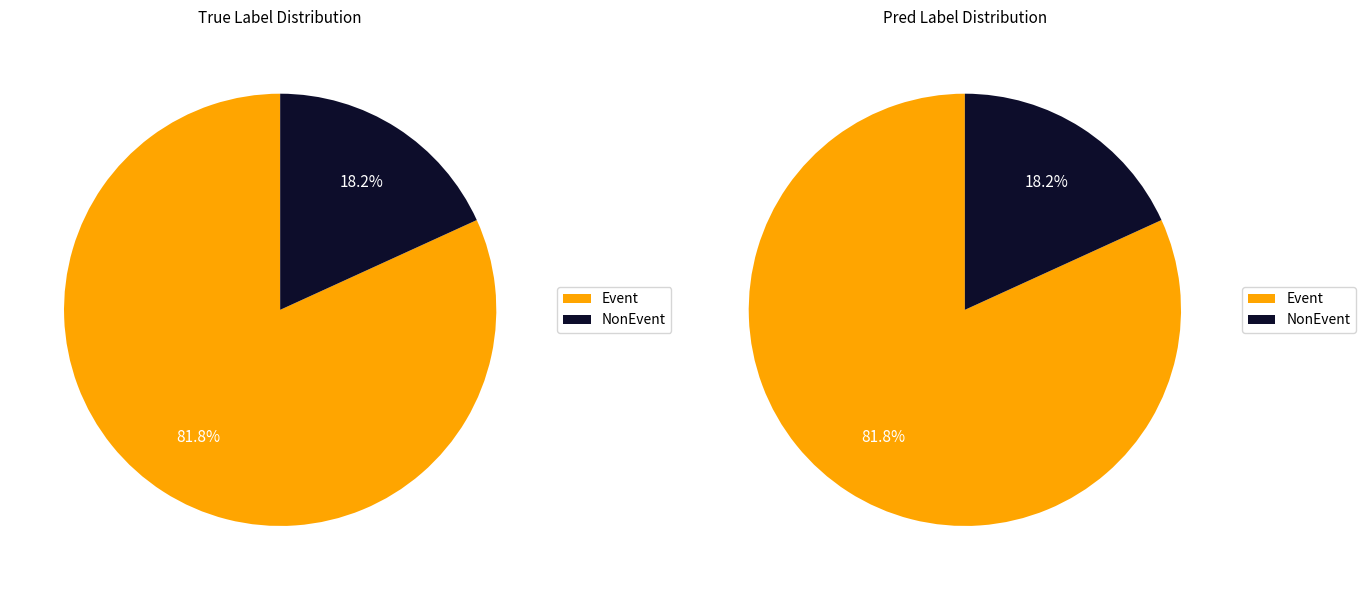

Count the number of slices in the pie.

4